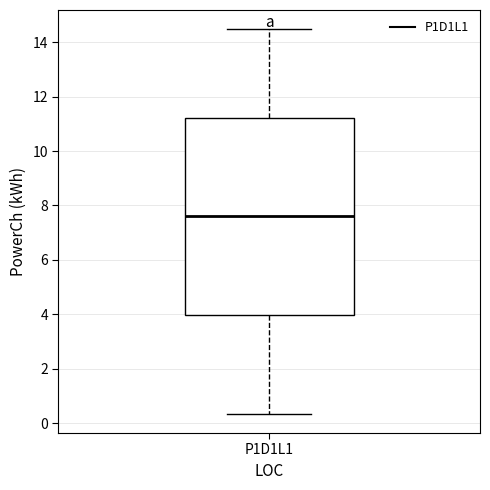

Where is the lower edge of the box for P1D1L1 on the y-axis? The values are not printed on the chart, so give them approximately, as read against the axis.

4.0